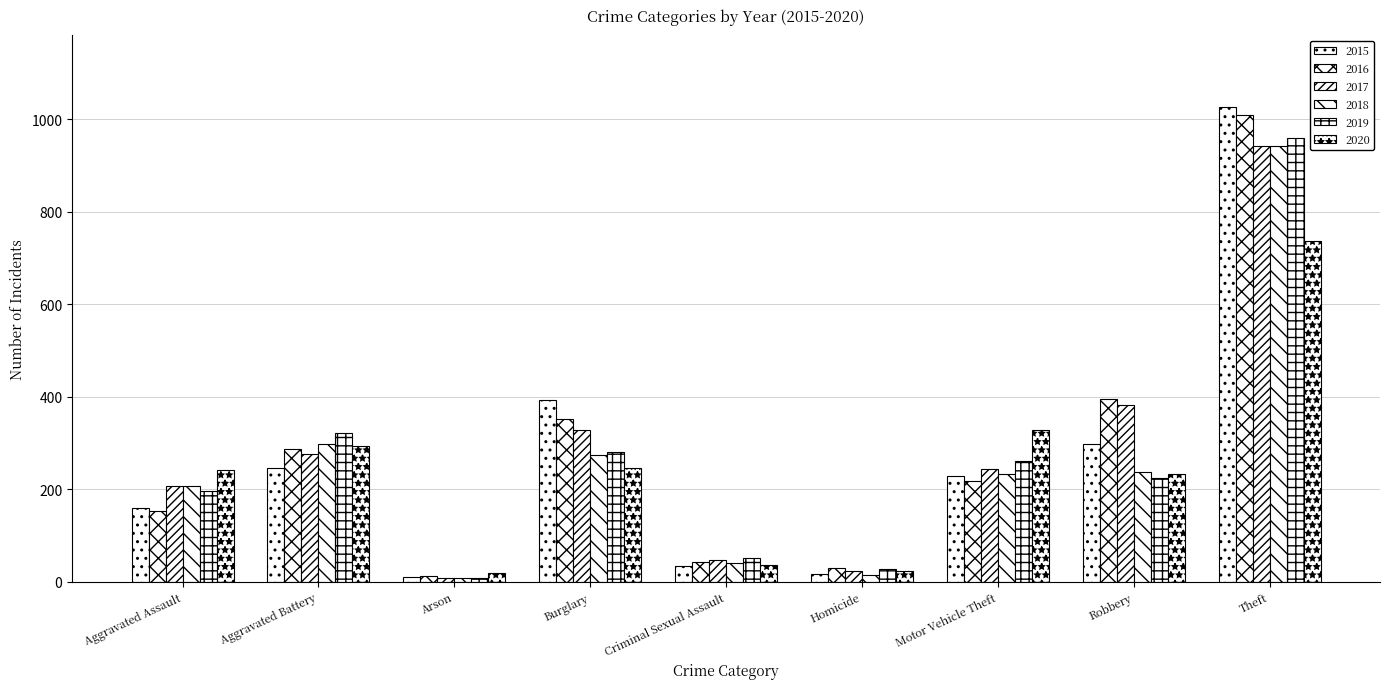

Rank the categories by 2015 value from highest to lowest.

Theft, Burglary, Robbery, Aggravated Battery, Motor Vehicle Theft, Aggravated Assault, Criminal Sexual Assault, Homicide, Arson